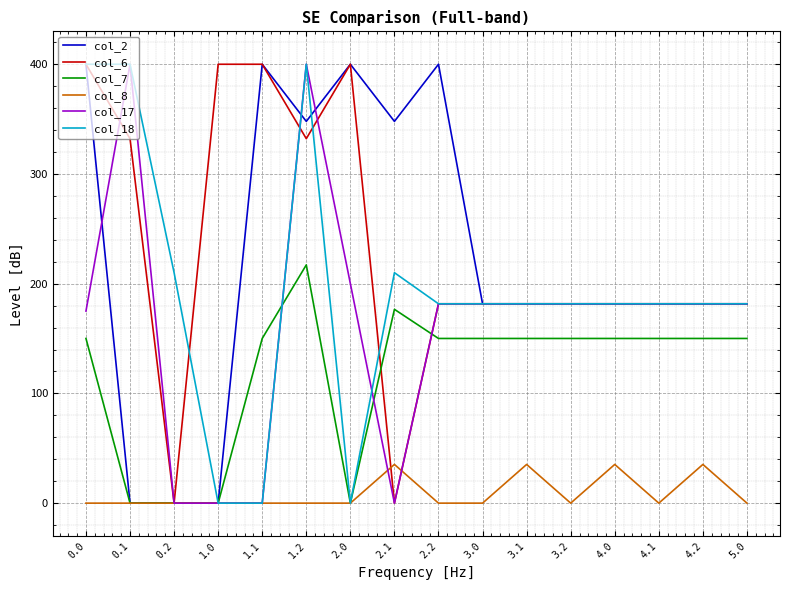

At which label does col_17 first exceed 181?

0.1